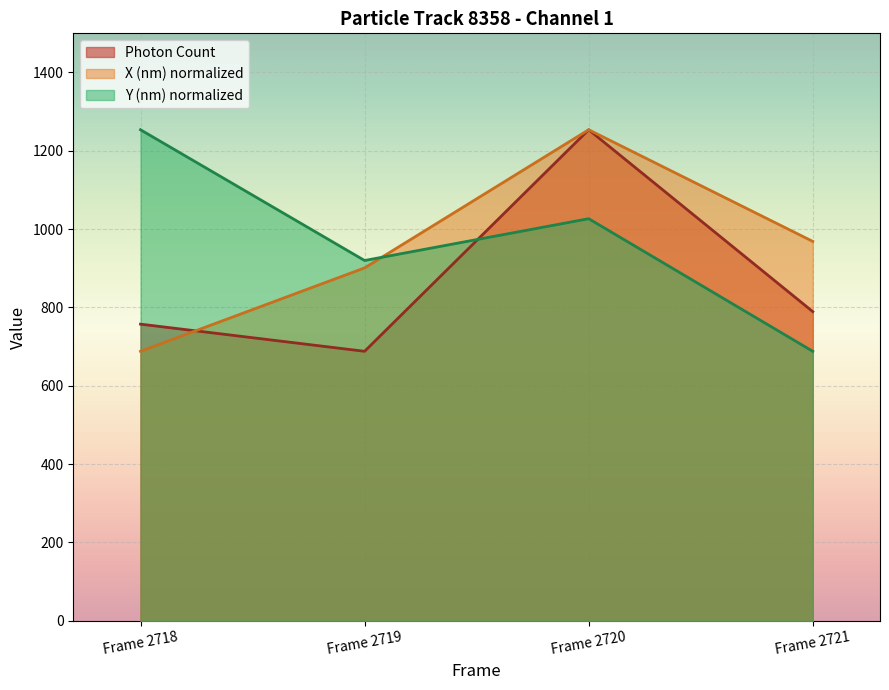

Which series has the largest range (max minus min)?

Photon Count